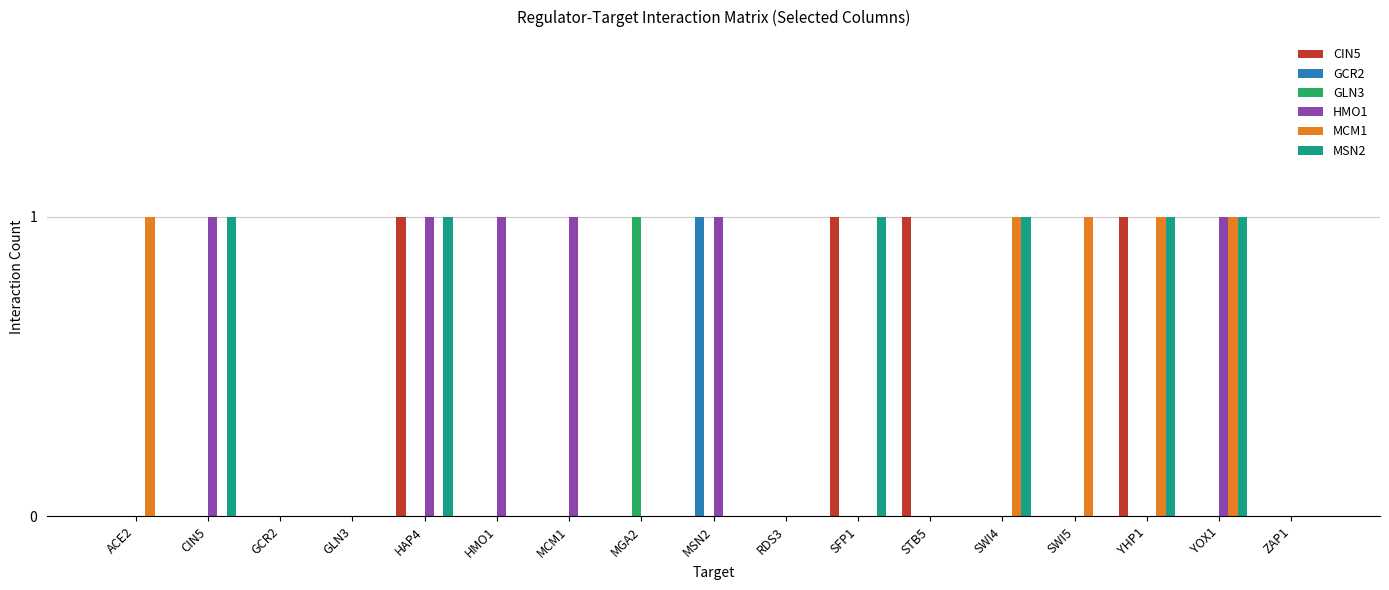

True or false: CIN5 has a value of 0 at STB5.

False